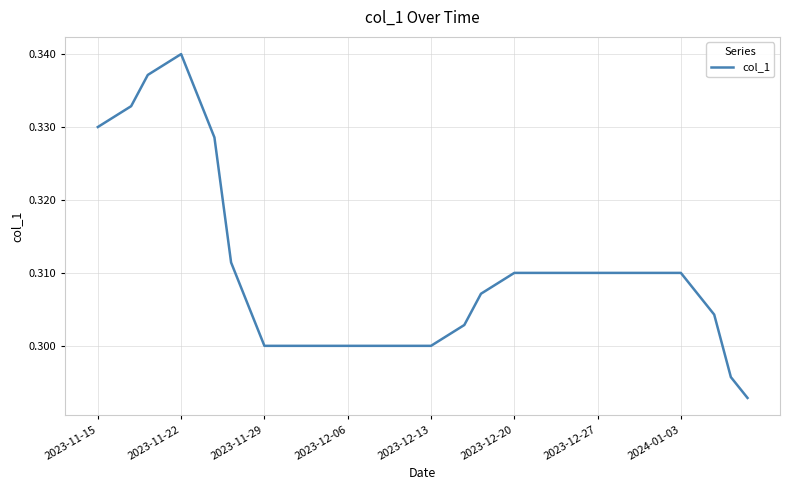

At which category does the data reach its first local peak?

2023-11-22